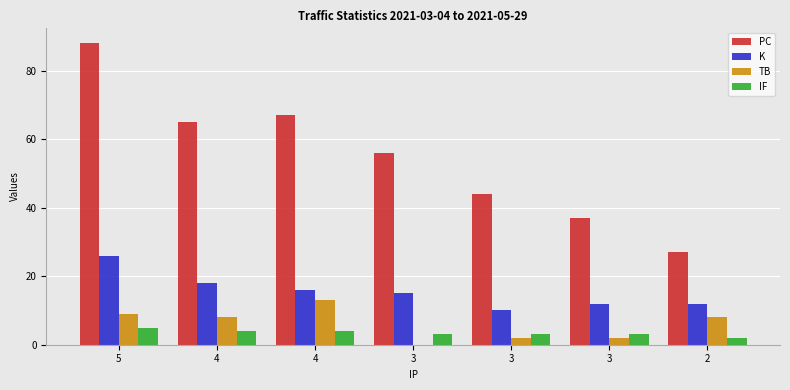

Are the bars grouped side by side (vs. stacked)?

Yes